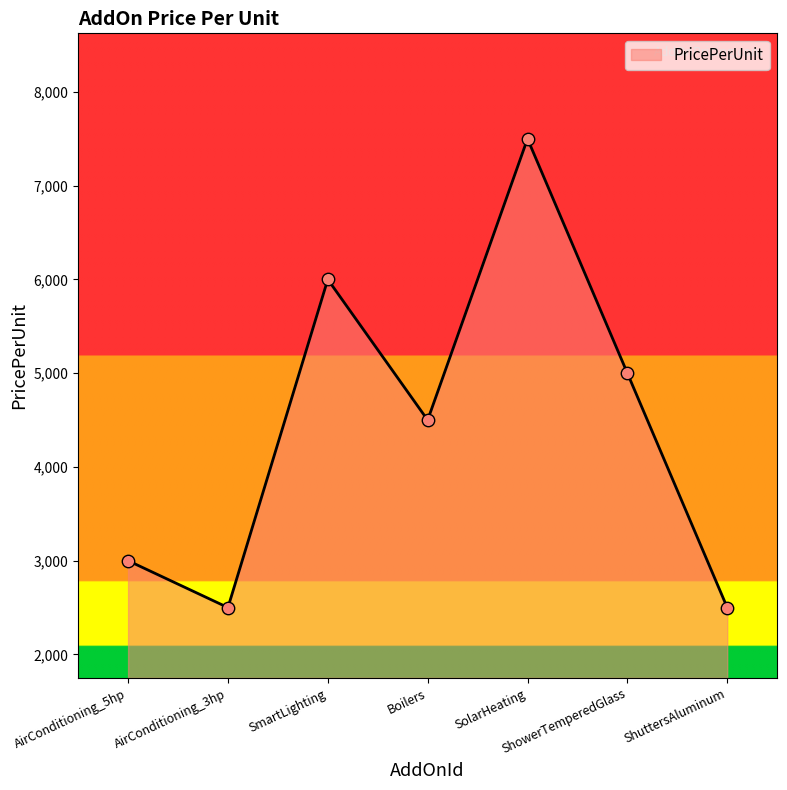

What is the change in value from Boilers to ShuttersAluminum?

-2000